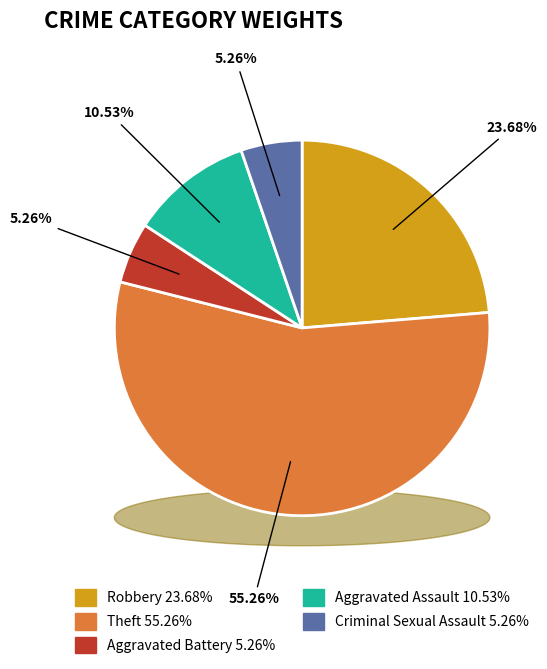

To the nearest percent, what percentage of the pie is Robbery?

24%